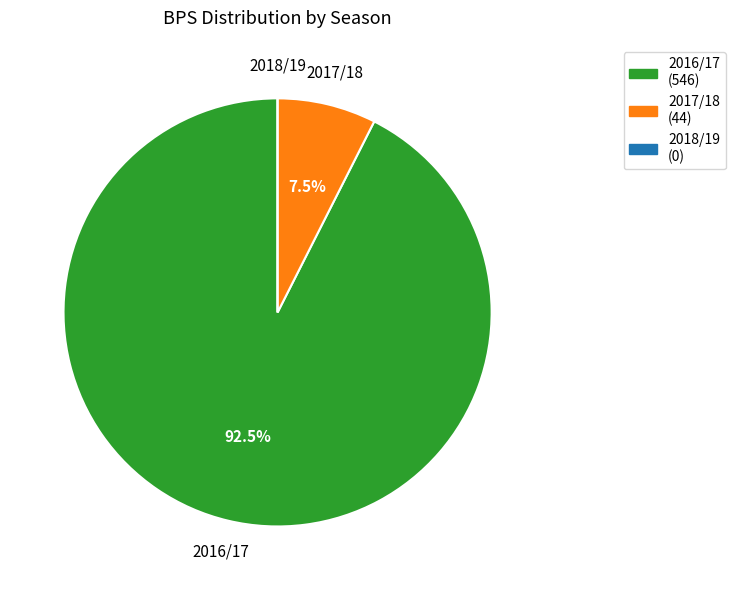

Which has a higher value, 2017/18 (44) or 2016/17 (546)?

2016/17 (546)